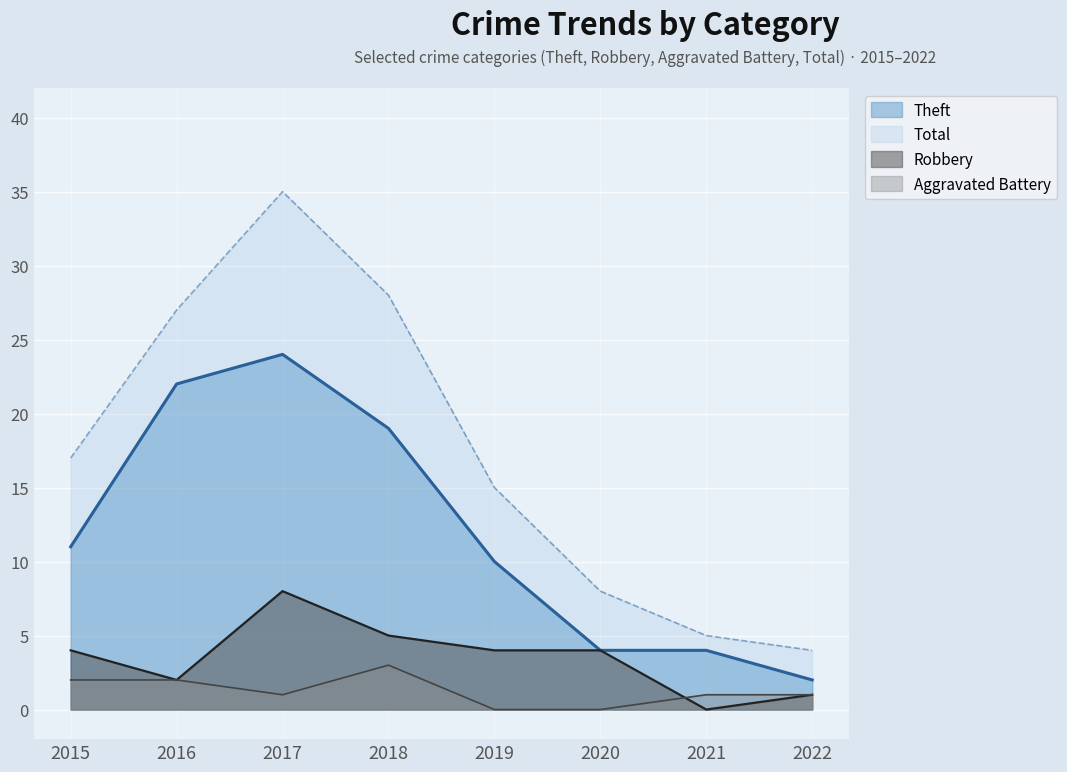

What is the difference between the Aggravated Battery values at 2020 and 2021?

1